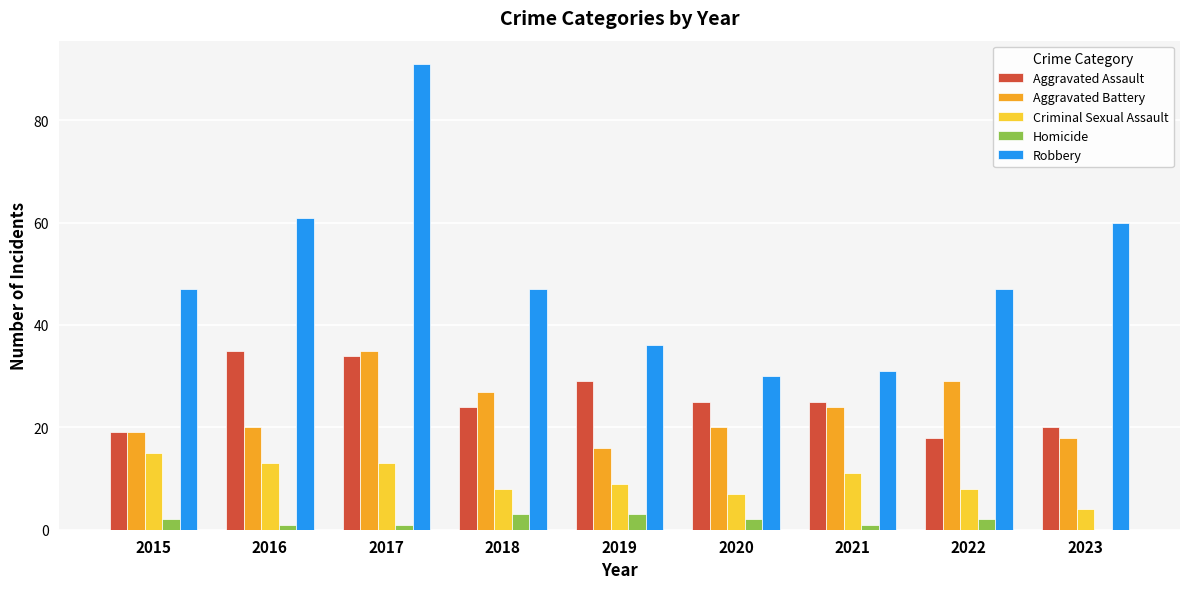

Is the value of Homicide at 2016 greater than the value of Robbery at 2023?

No